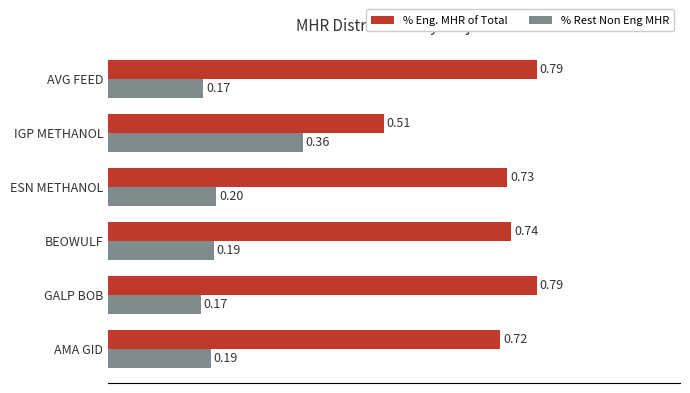

What is the difference between the maximum and minimum values in the % Eng. MHR of Total series?

0.3